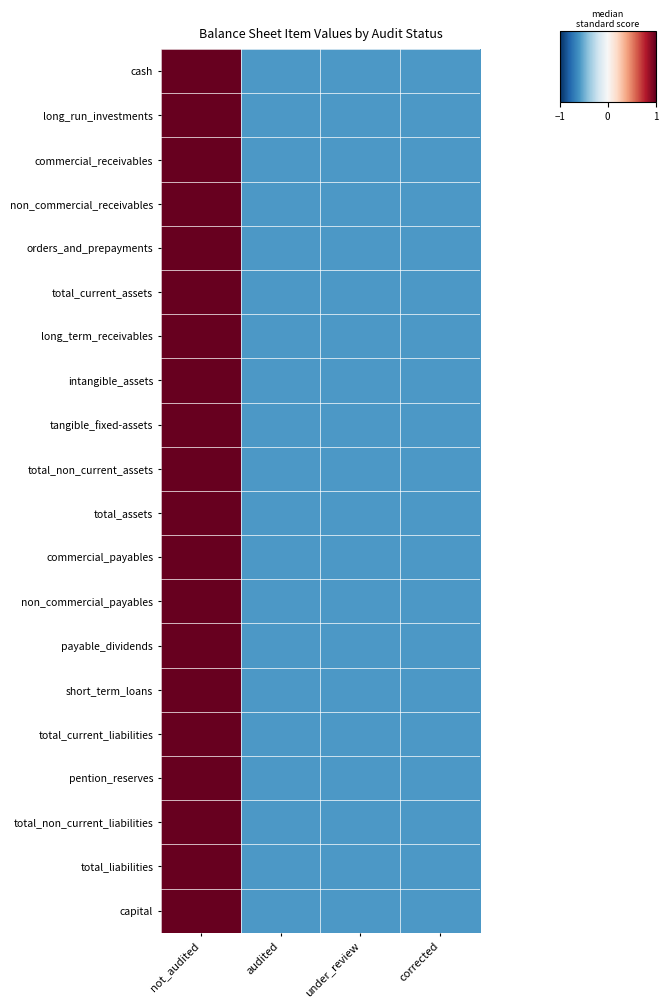

Reading left to right, what are all the values shown in this chart?

row_0: not_audited=1.7	audited=-0.6	under_review=-0.6	corrected=-0.6
row_1: not_audited=1.7	audited=-0.6	under_review=-0.6	corrected=-0.6
row_2: not_audited=1.7	audited=-0.6	under_review=-0.6	corrected=-0.6
row_3: not_audited=1.7	audited=-0.6	under_review=-0.6	corrected=-0.6
row_4: not_audited=1.7	audited=-0.6	under_review=-0.6	corrected=-0.6
row_5: not_audited=1.7	audited=-0.6	under_review=-0.6	corrected=-0.6
row_6: not_audited=1.7	audited=-0.6	under_review=-0.6	corrected=-0.6
row_7: not_audited=1.7	audited=-0.6	under_review=-0.6	corrected=-0.6
row_8: not_audited=1.7	audited=-0.6	under_review=-0.6	corrected=-0.6
row_9: not_audited=1.7	audited=-0.6	under_review=-0.6	corrected=-0.6
row_10: not_audited=1.7	audited=-0.6	under_review=-0.6	corrected=-0.6
row_11: not_audited=1.7	audited=-0.6	under_review=-0.6	corrected=-0.6
row_12: not_audited=1.7	audited=-0.6	under_review=-0.6	corrected=-0.6
row_13: not_audited=1.7	audited=-0.6	under_review=-0.6	corrected=-0.6
row_14: not_audited=1.7	audited=-0.6	under_review=-0.6	corrected=-0.6
row_15: not_audited=1.7	audited=-0.6	under_review=-0.6	corrected=-0.6
row_16: not_audited=1.7	audited=-0.6	under_review=-0.6	corrected=-0.6
row_17: not_audited=1.7	audited=-0.6	under_review=-0.6	corrected=-0.6
row_18: not_audited=1.7	audited=-0.6	under_review=-0.6	corrected=-0.6
row_19: not_audited=1.7	audited=-0.6	under_review=-0.6	corrected=-0.6